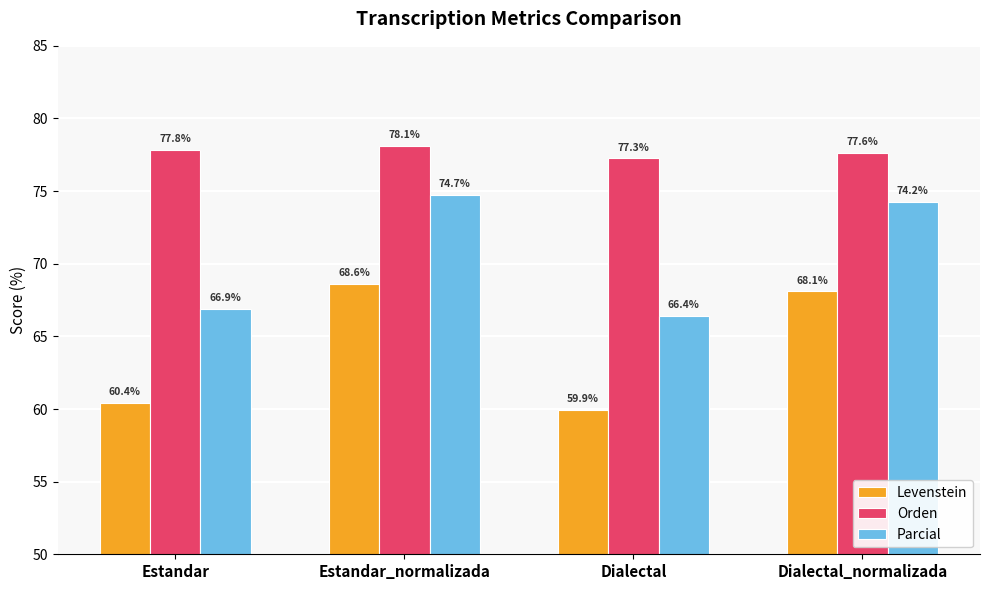

Which series has the largest range (max minus min)?

Levenstein